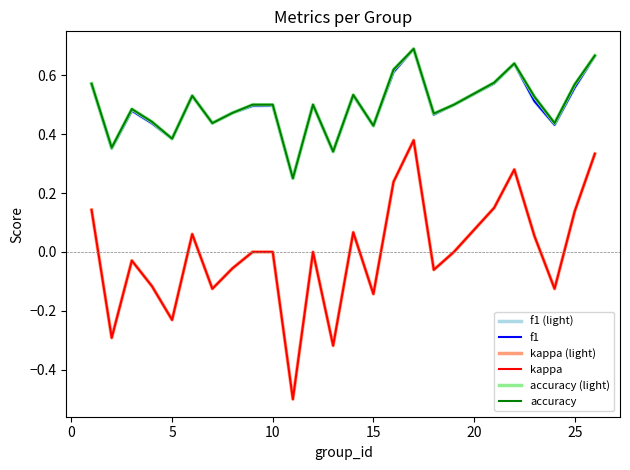

Is this an area chart (filled region under the line)?

No